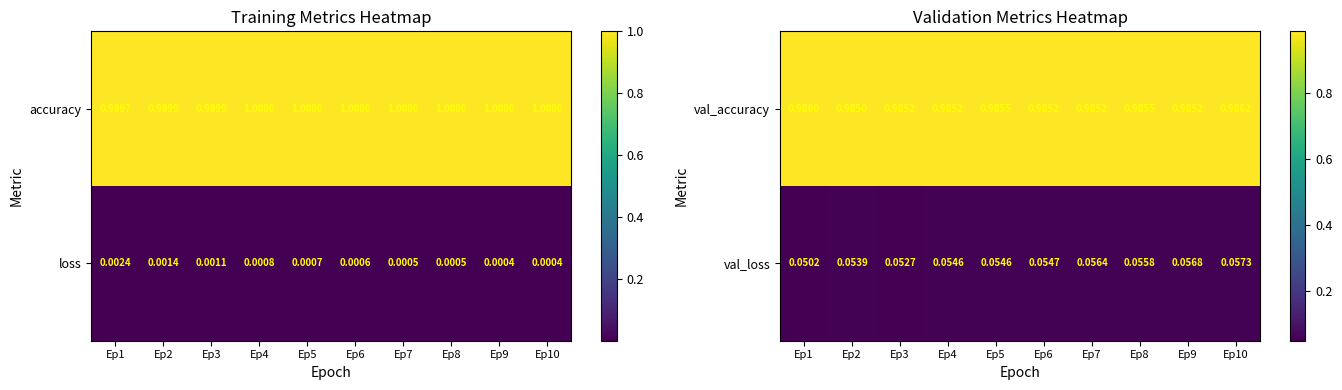

How many values in the accuracy series are below 1?

3